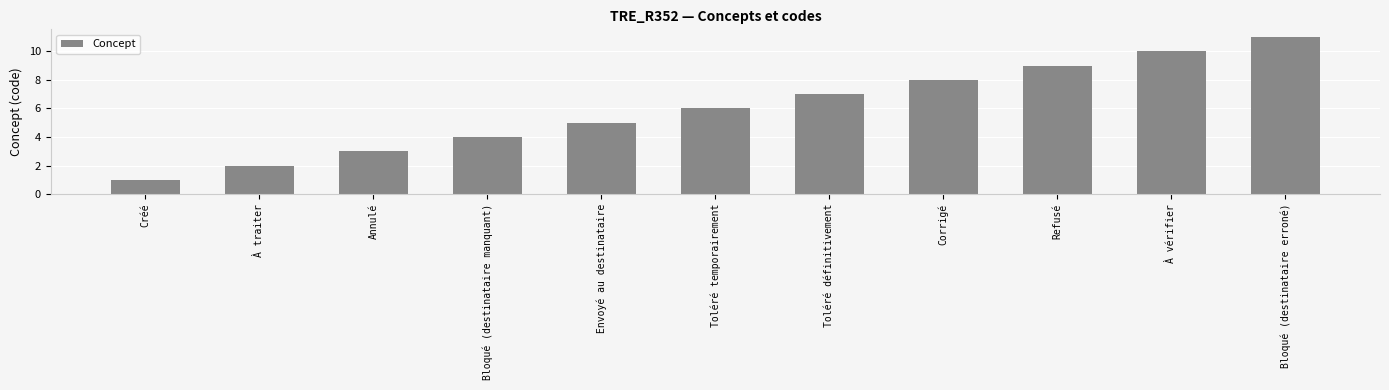

At which label is the value closest to 6?

Toléré temporairement